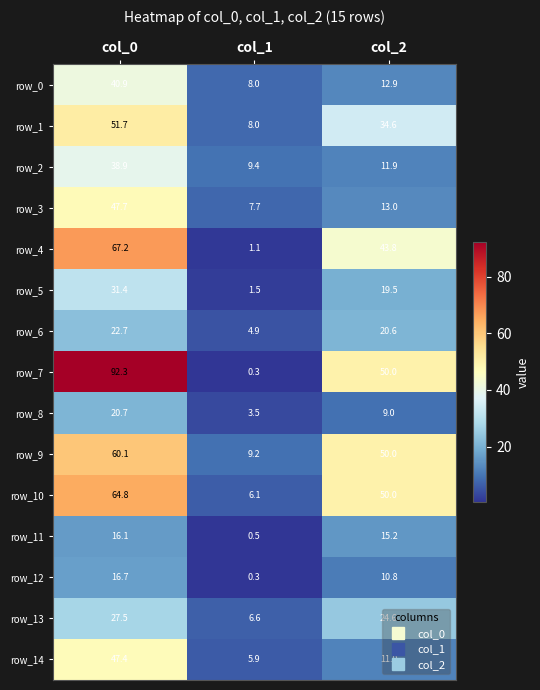

Which series has the widest spread of values?

row_7